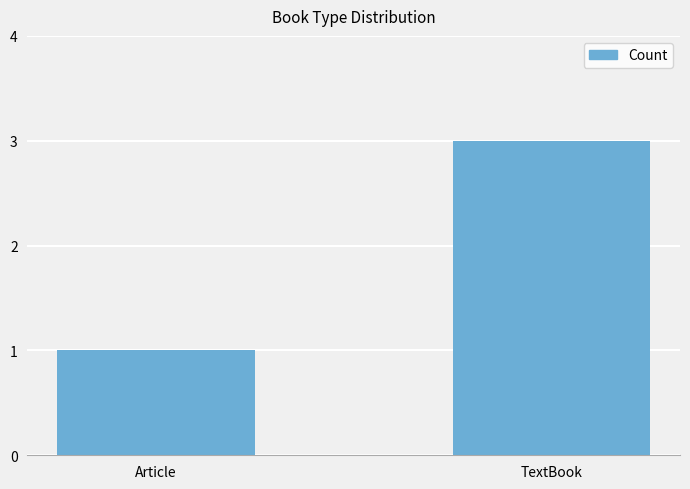

What is the ratio of the value at TextBook to the value at Article?

3.0